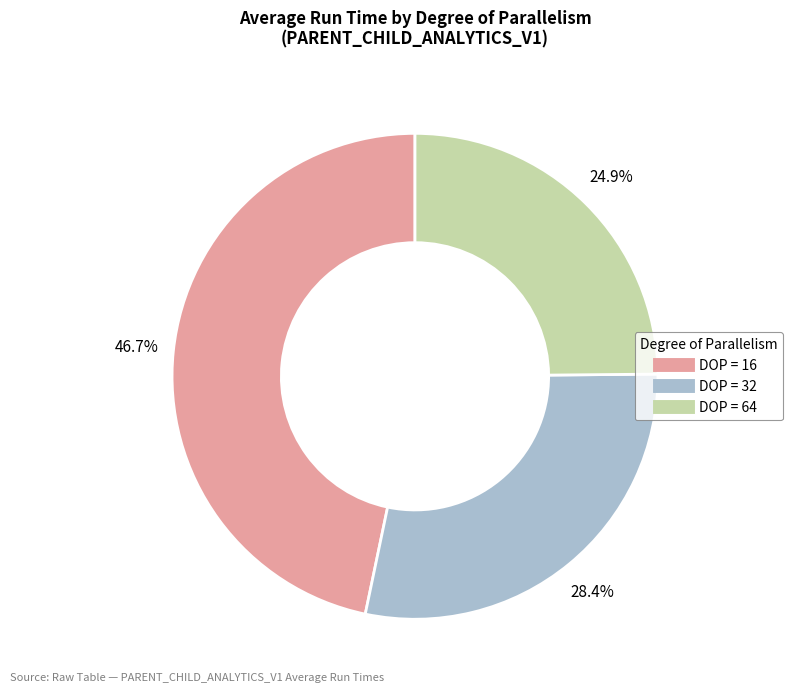

To the nearest percent, what percentage of the pie is DOP = 64?

25%